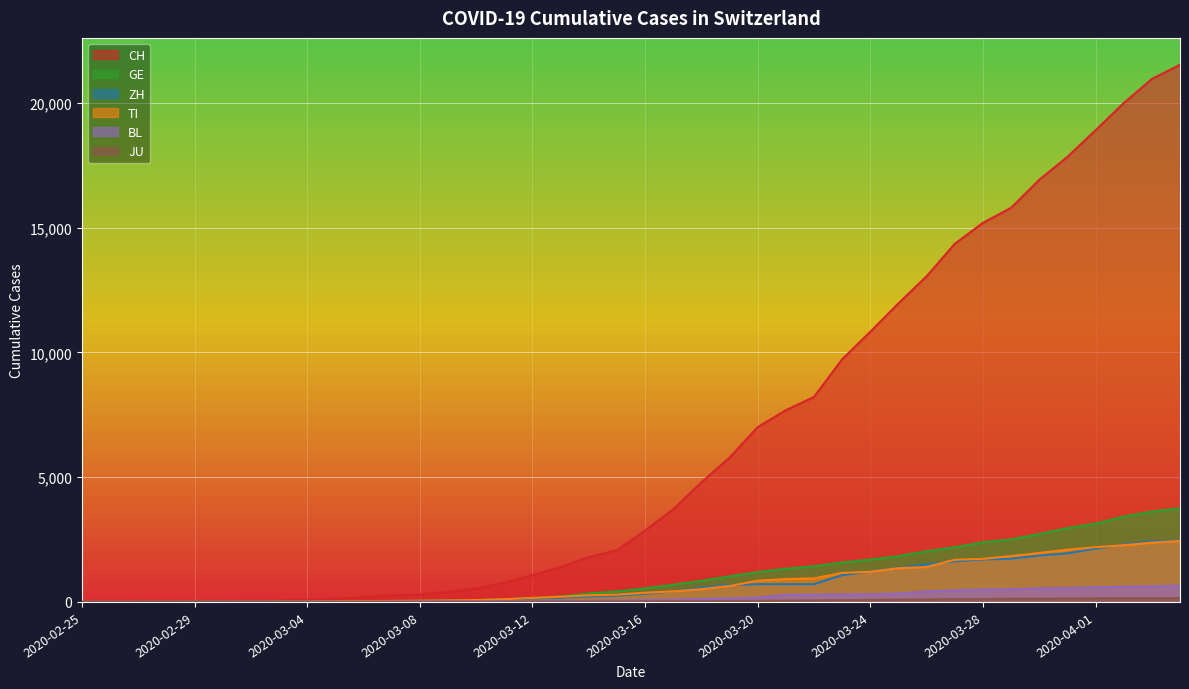

The value of BL at 2020-02-26 is -370. True or false?

False